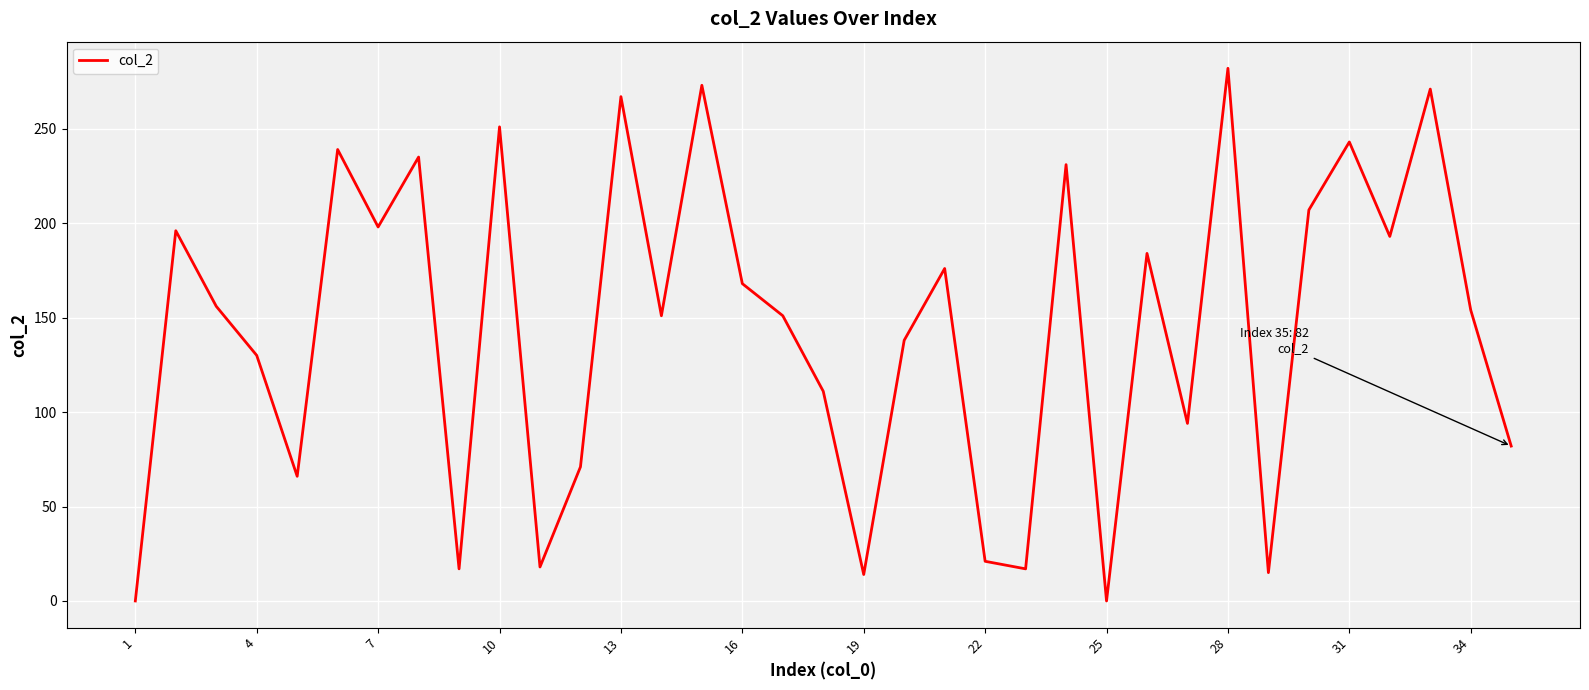

How many lines are shown in the chart?

1